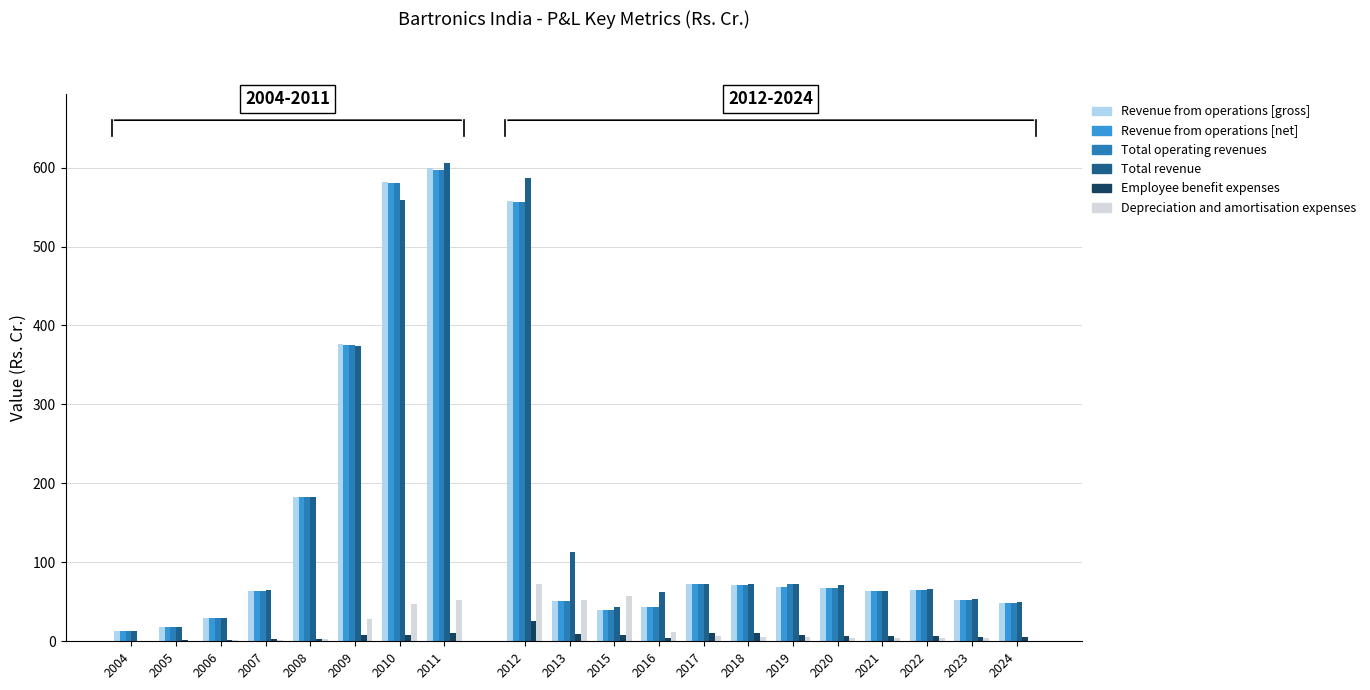

What are all the series names shown in the legend?

Revenue from operations [gross], Revenue from operations [net], Total operating revenues, Total revenue, Employee benefit expenses, Depreciation and amortisation expenses